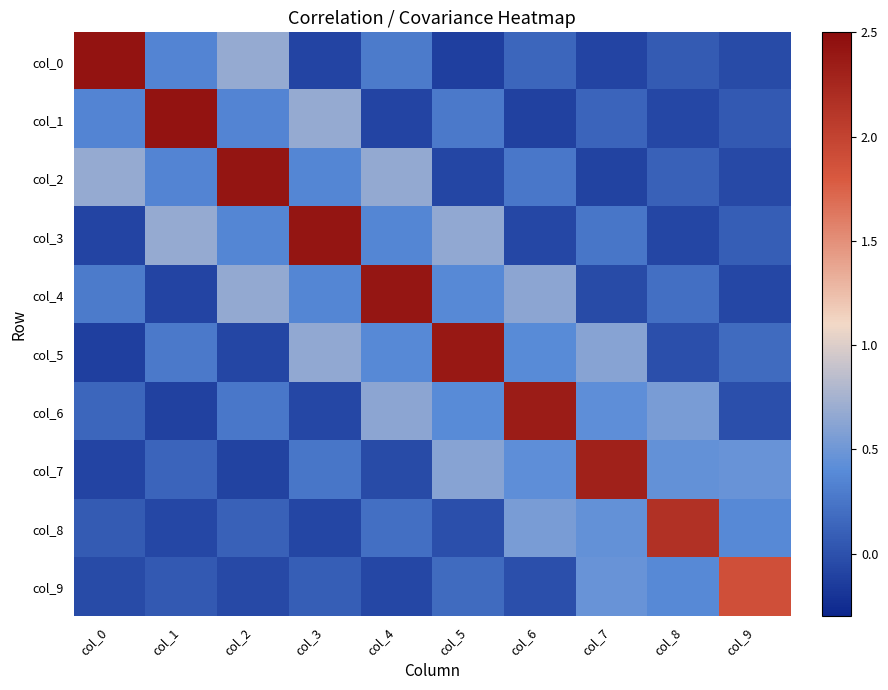

What is the total value across all series at col_3?

4.6